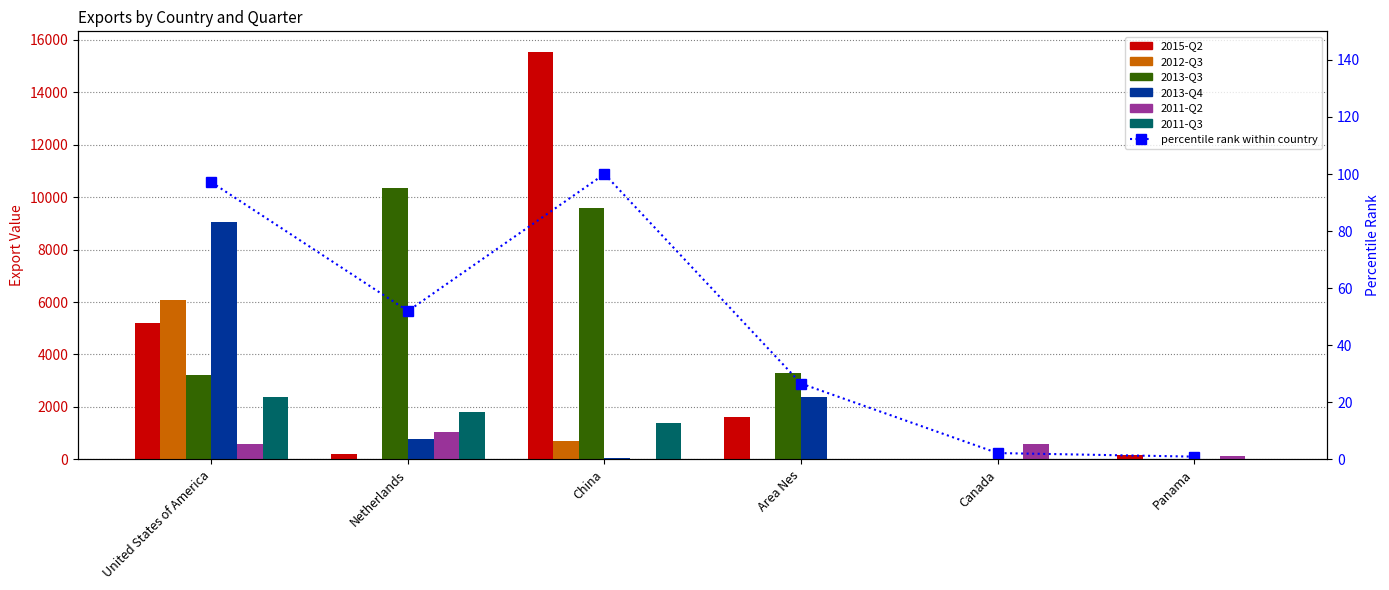

Which series changed the most between China and Canada?

2015-Q2